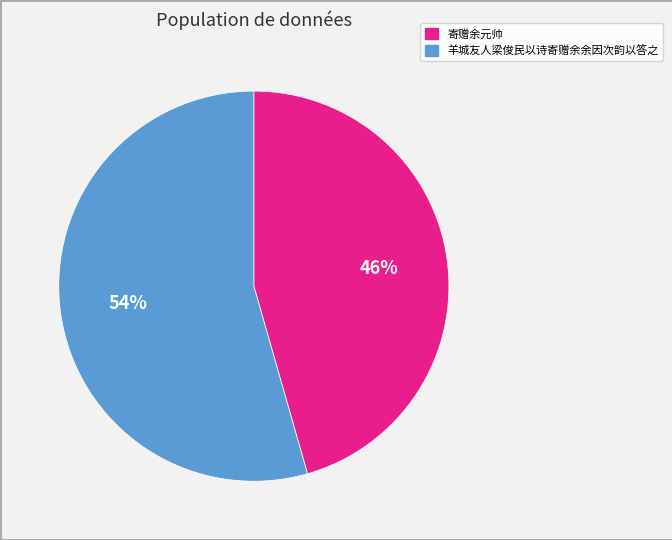

To the nearest percent, what is the combined percentage of 寄赠余元帅 and 羊城友人梁俊民以诗寄赠余余因次韵以答之?

100%